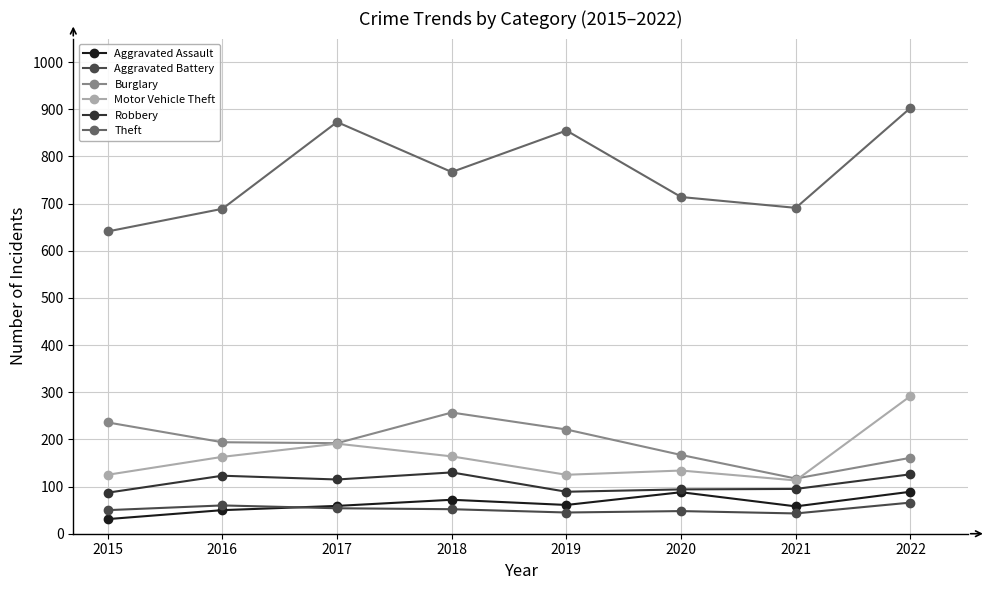

What is the difference between the maximum and minimum values in the Motor Vehicle Theft series?

179